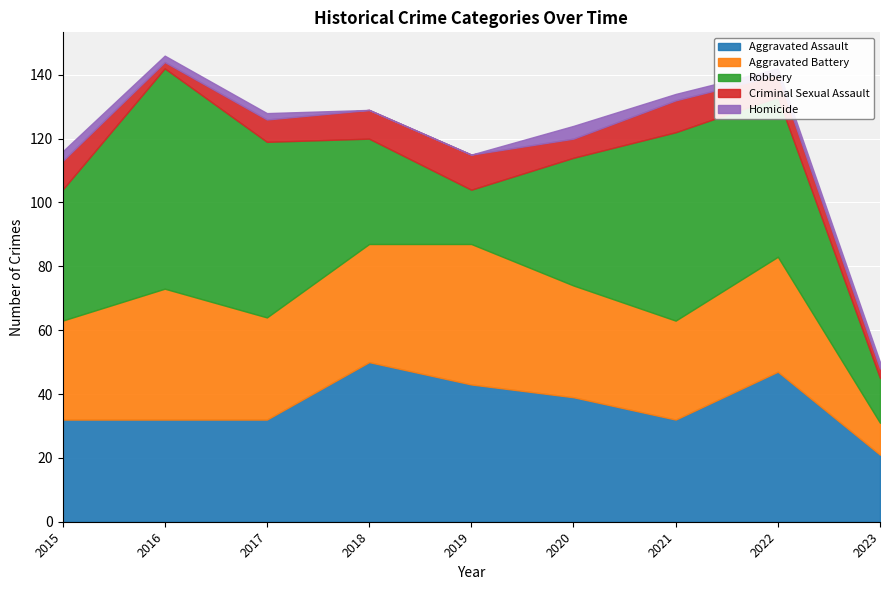

At how many categories does at least one series exceed 24?

8